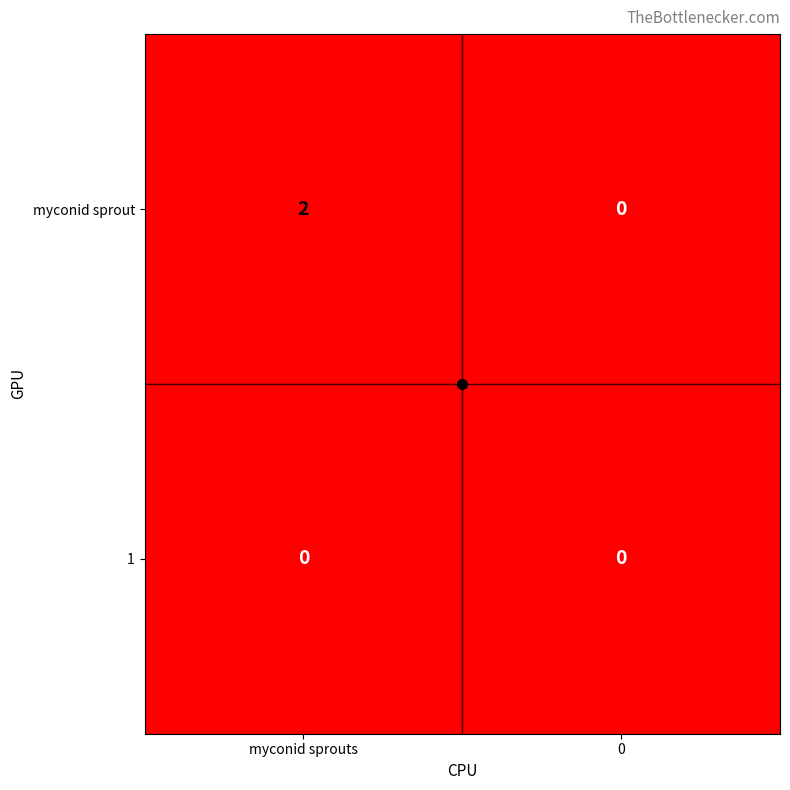

Rank the series by their average value, from highest to lowest.

myconid sprout, 1